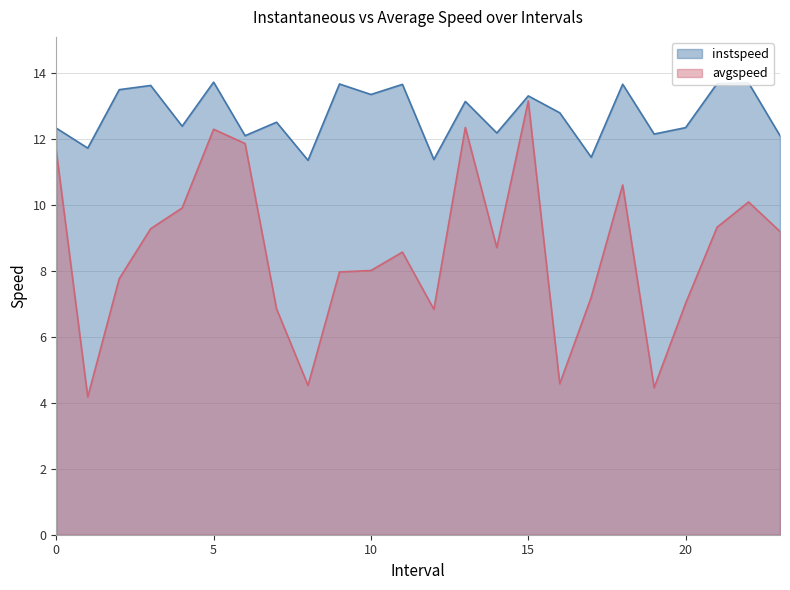

How many lines are shown in the chart?

2